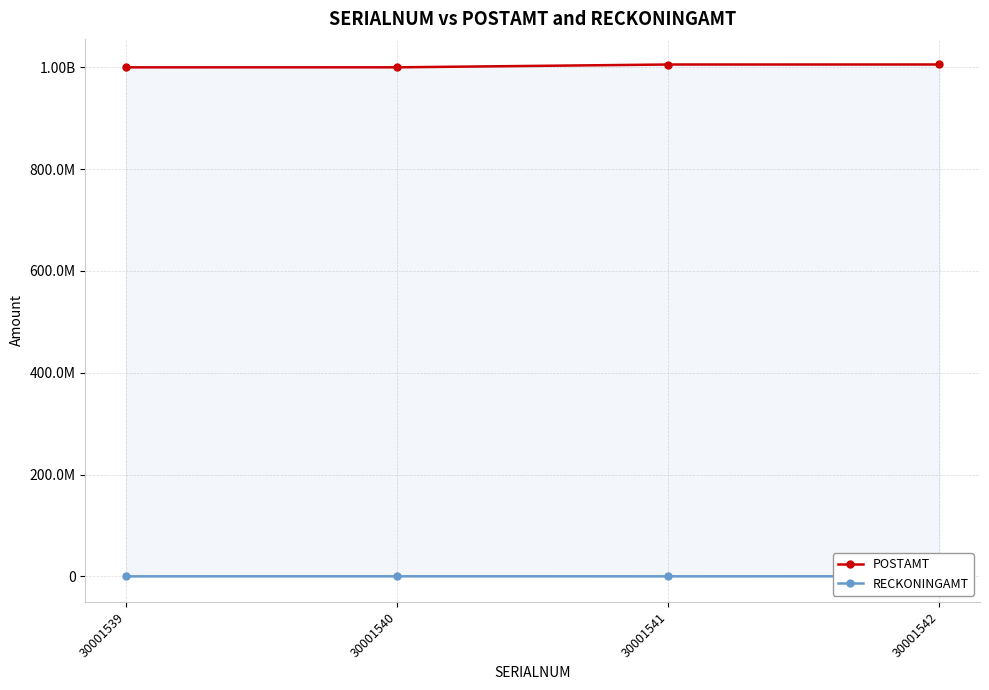

At how many categories does at least one series exceed 244297293?

4